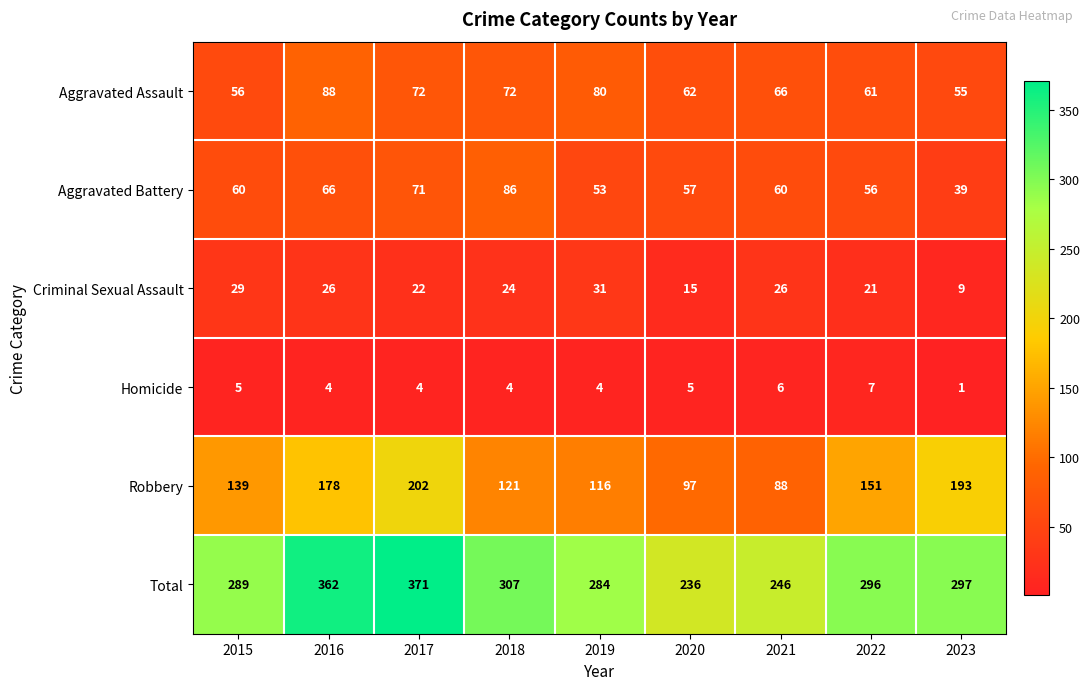

What is the spread (max minus min) of values at 2021?

240